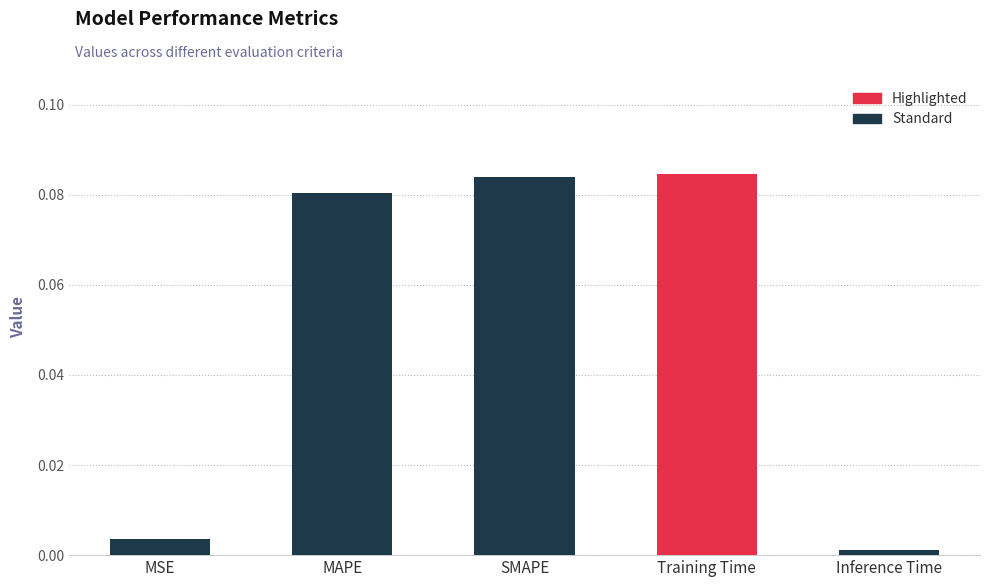

At which label is the value closest to 0?

Inference Time